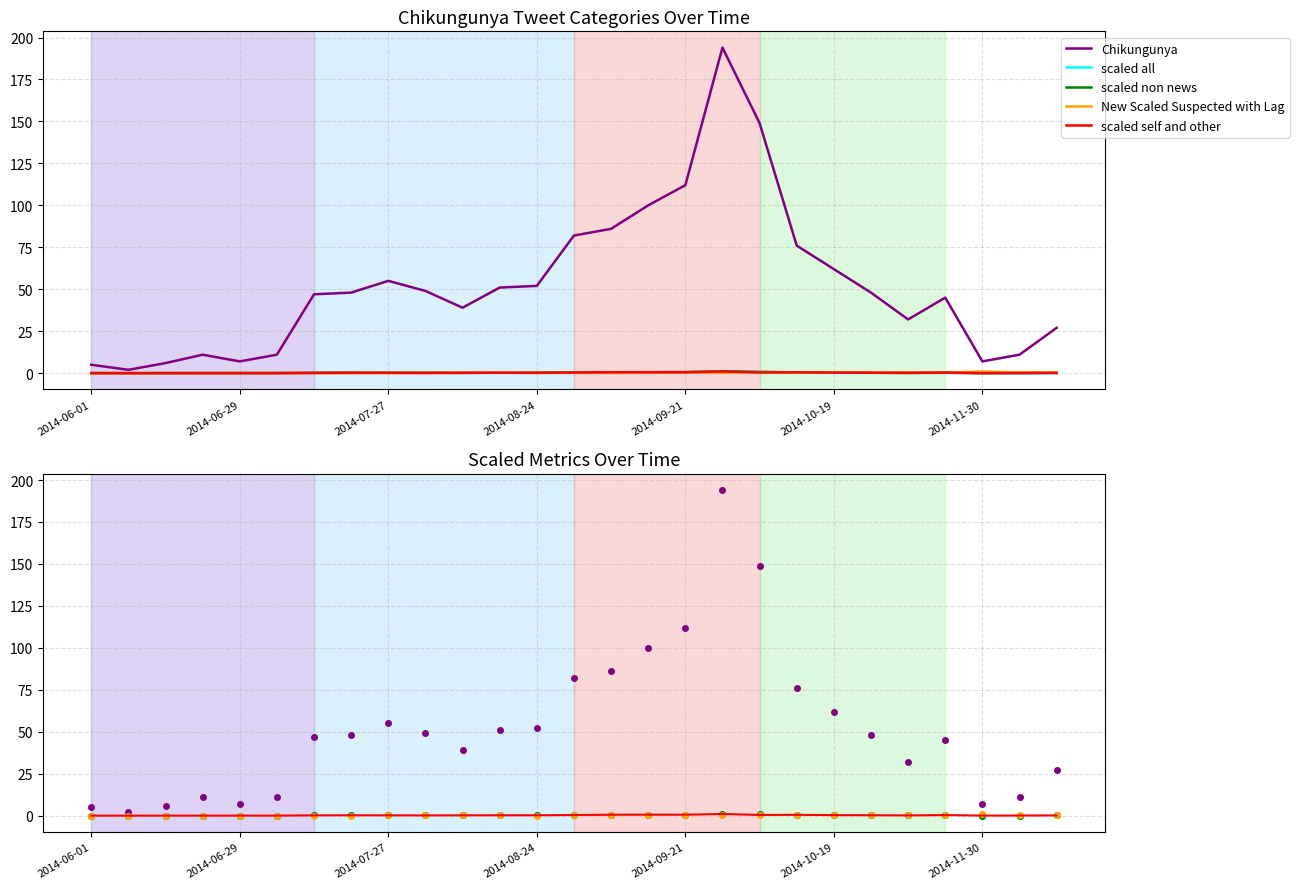

At which category is the sum across all series the highest?

17